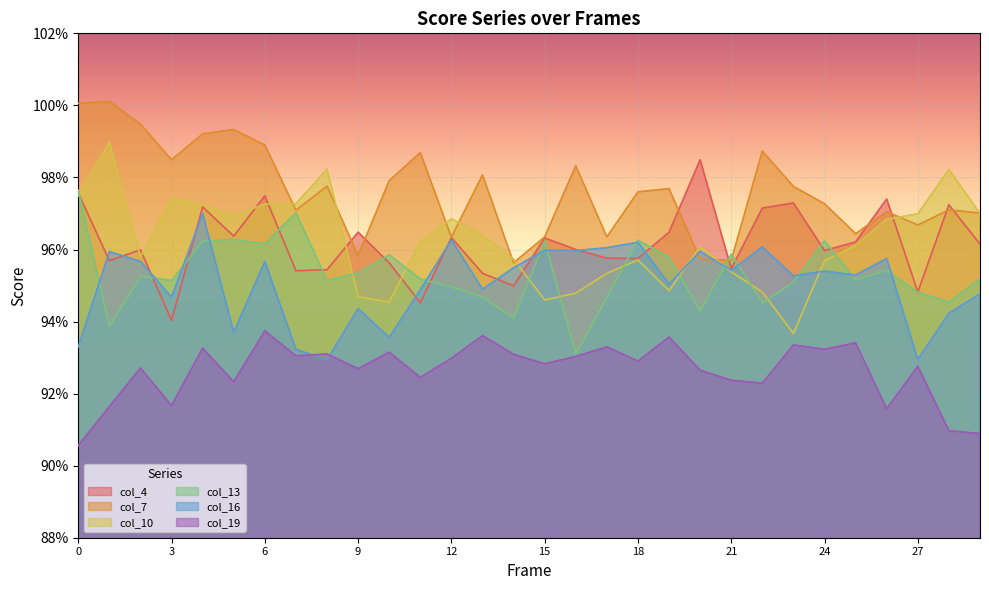

Read the col_16 value at 15.

1.0